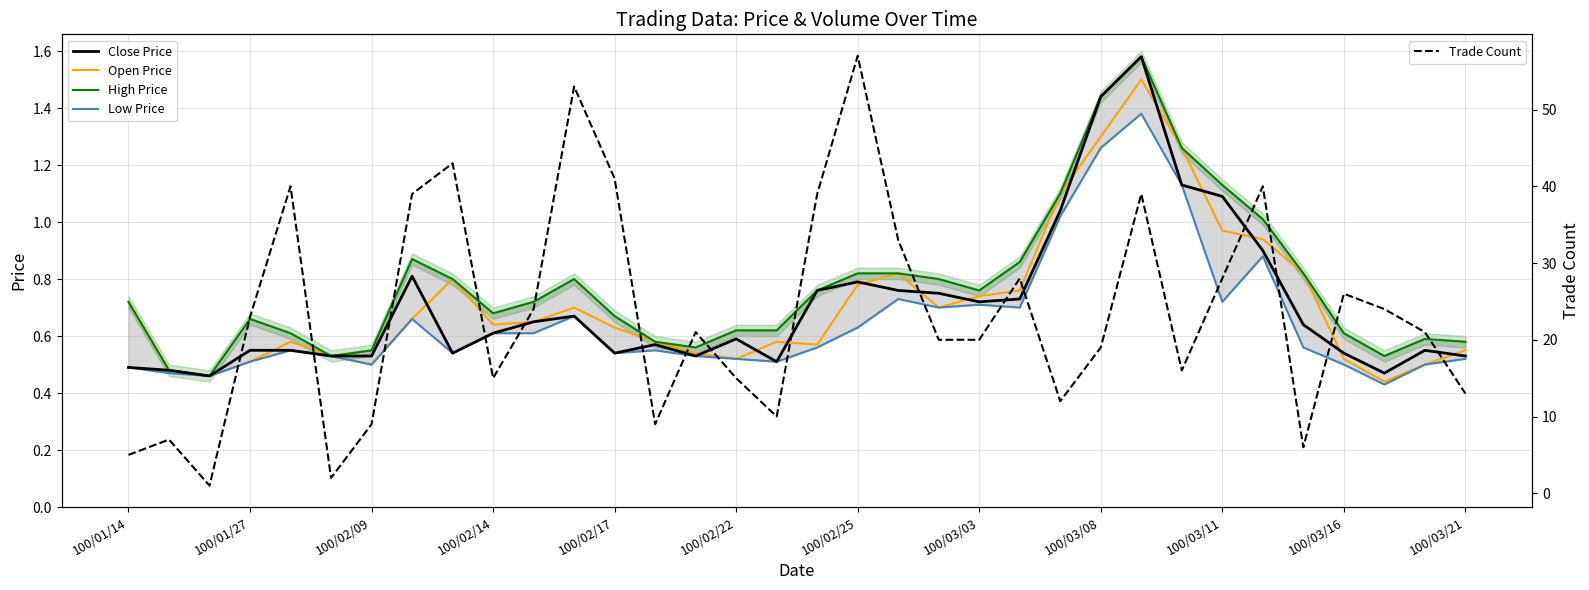

True or false: Trade Count and Open Price cross at least once.

False